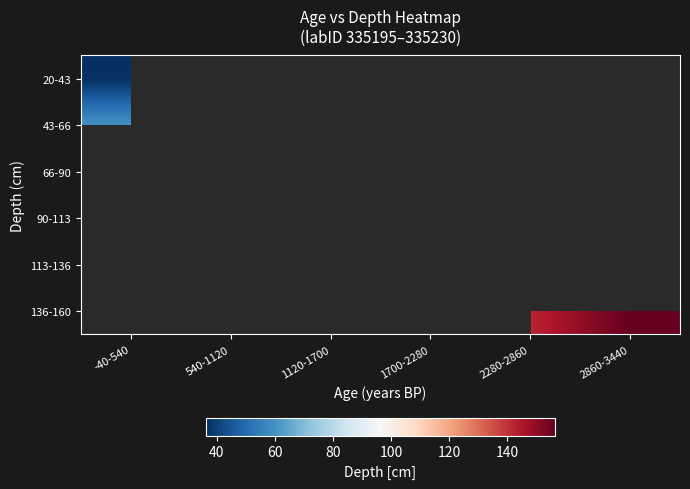

Which label corresponds to the smallest value in the chart?

-40-540